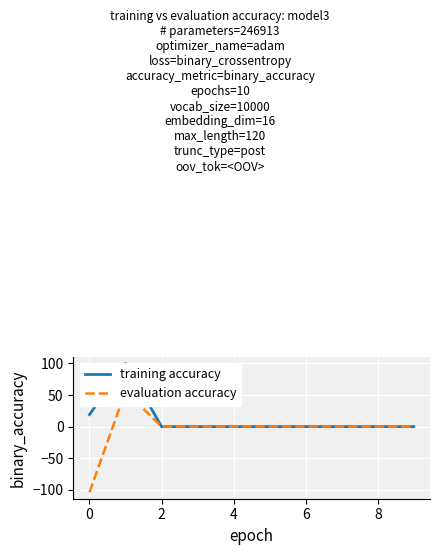

What is the difference between the maximum and minimum values in the evaluation accuracy series?

160